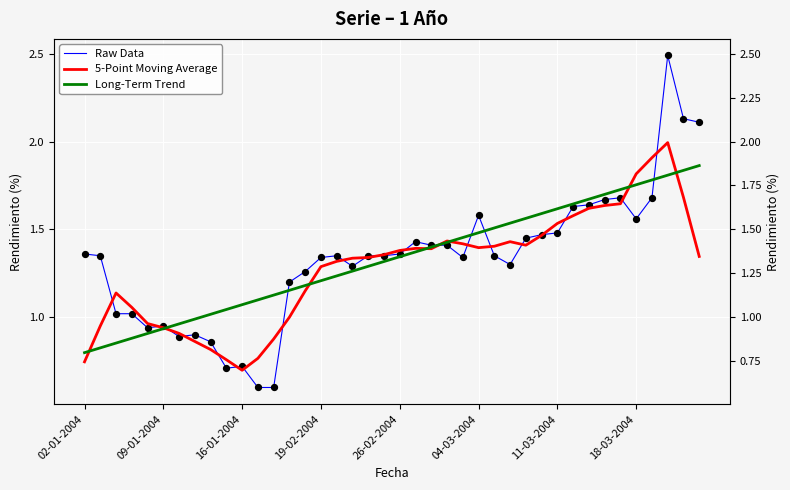

What are all the series names shown in the legend?

Raw Data, 5-Point Moving Average, Long-Term Trend